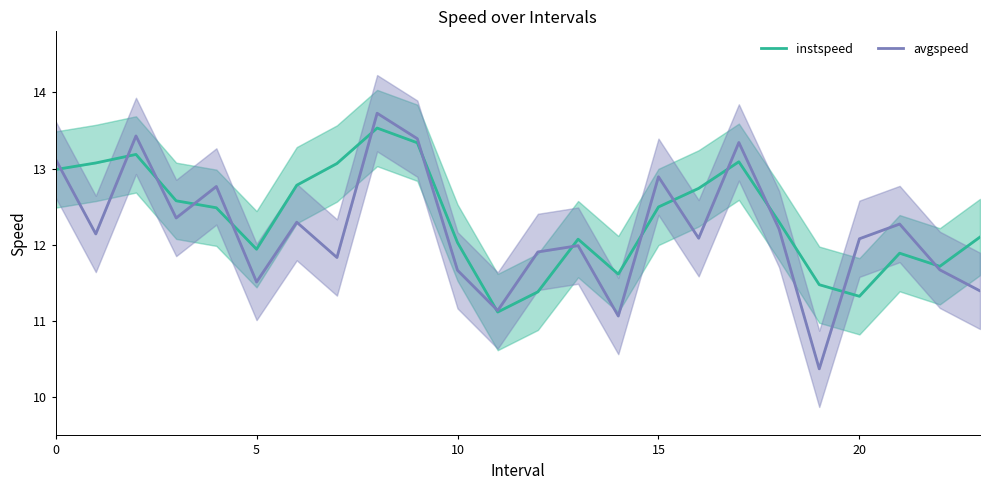

In avgspeed, how many points are higher than both neighbors (excluding endpoints)?

8